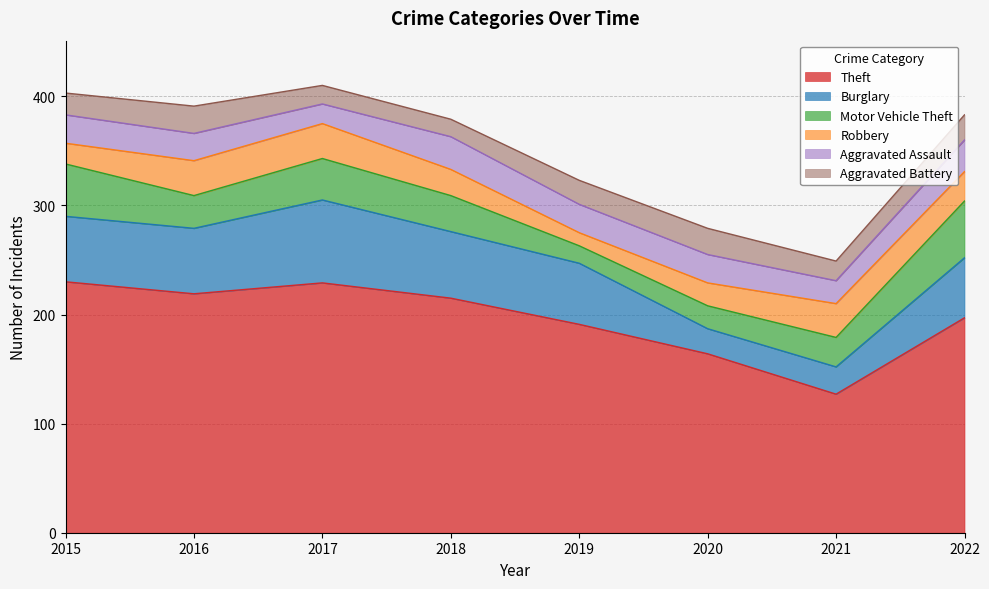

Reading left to right, extract all data points from this chart.

Theft: 2015=230	2016=219	2017=229	2018=215	2019=191	2020=164	2021=127	2022=197
Burglary: 2015=60	2016=60	2017=76	2018=61	2019=56	2020=23	2021=25	2022=55
Motor Vehicle Theft: 2015=48	2016=30	2017=38	2018=33	2019=16	2020=21	2021=27	2022=52
Robbery: 2015=19	2016=32	2017=32	2018=24	2019=12	2020=21	2021=31	2022=27
Aggravated Assault: 2015=26	2016=25	2017=18	2018=30	2019=26	2020=26	2021=21	2022=29
Aggravated Battery: 2015=20	2016=25	2017=17	2018=16	2019=22	2020=24	2021=18	2022=23